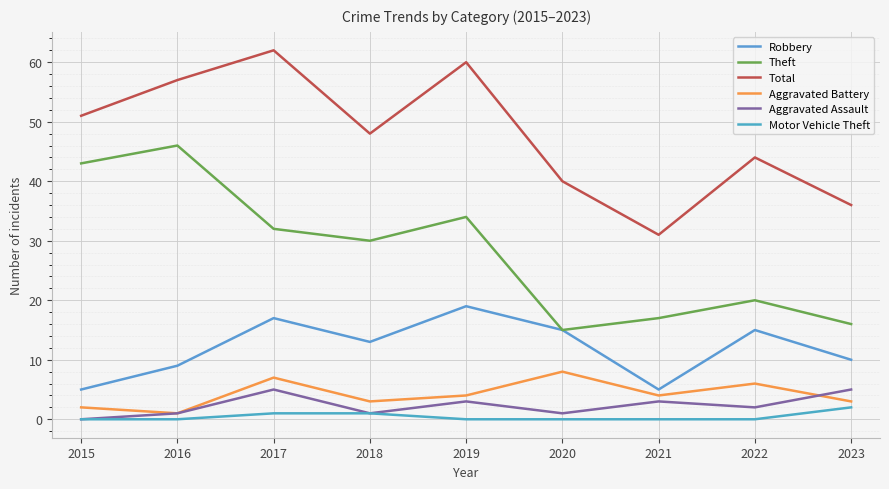

Where is Robbery nearest to the value 12?

2018